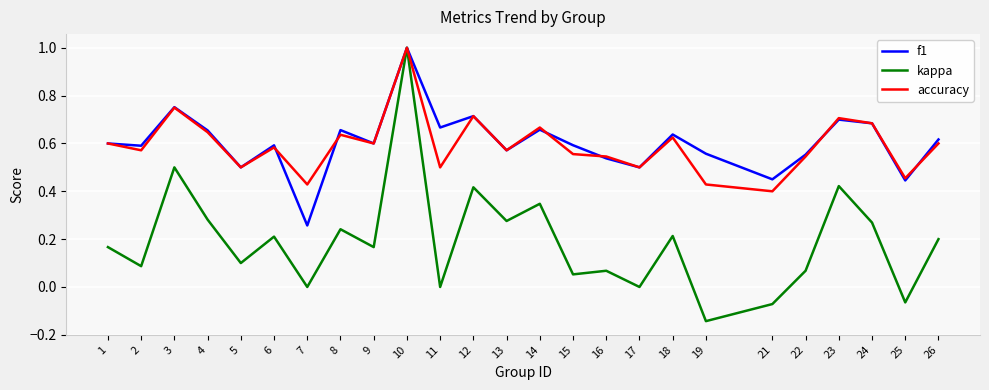

Which series changed the most between 10 and 21?

kappa